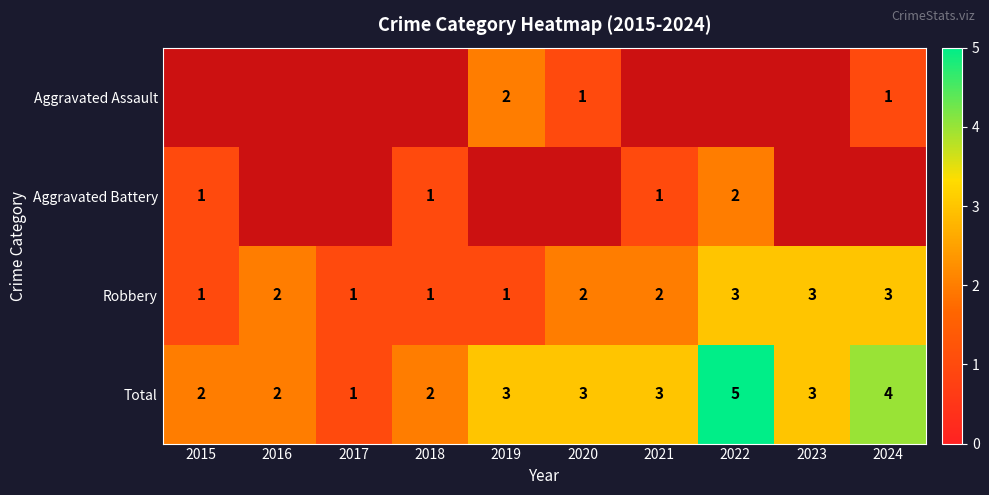

What is the sum of all Total values?

28